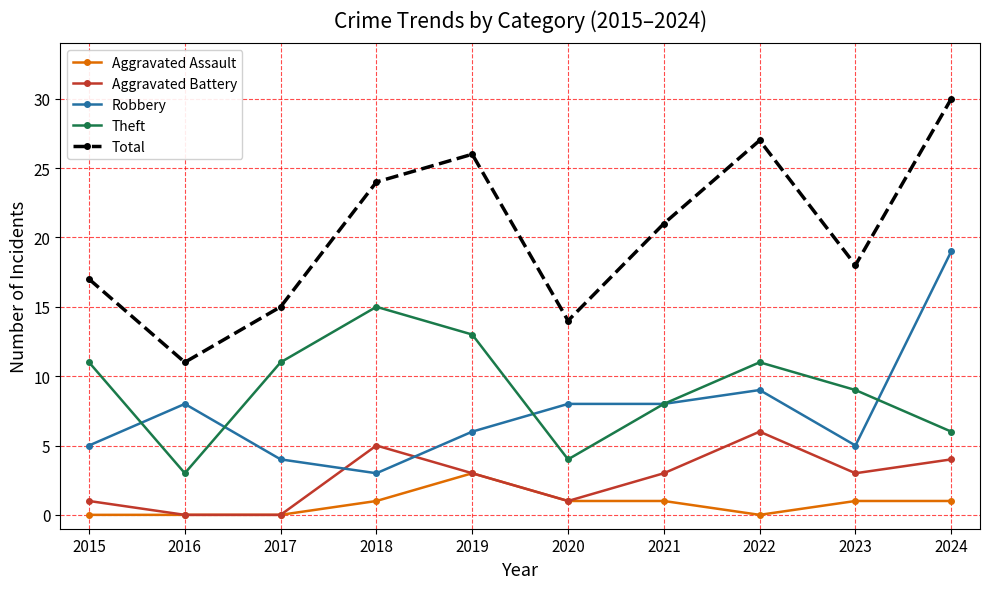

What is the difference between the highest and lowest values at 2016?

11